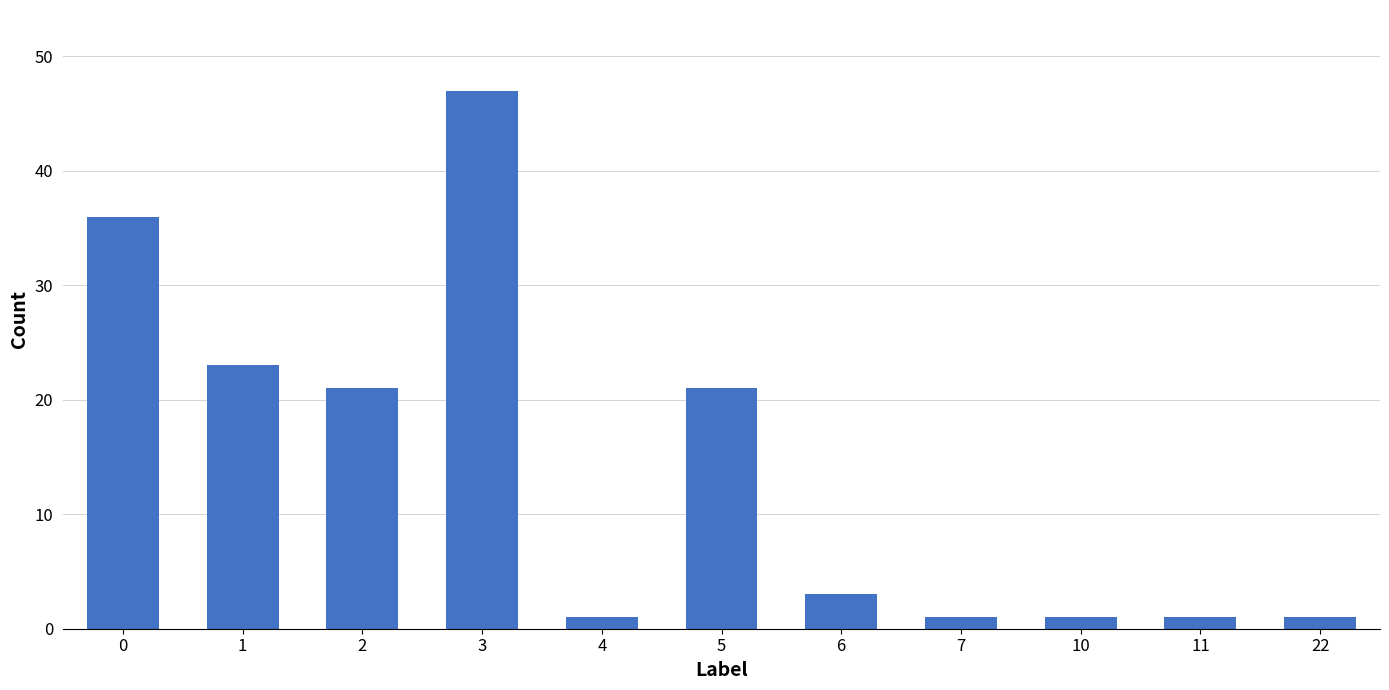

Reading left to right, transcribe all the data shown in this chart.

36	23	21	47	1	21	3	1	1	1	1